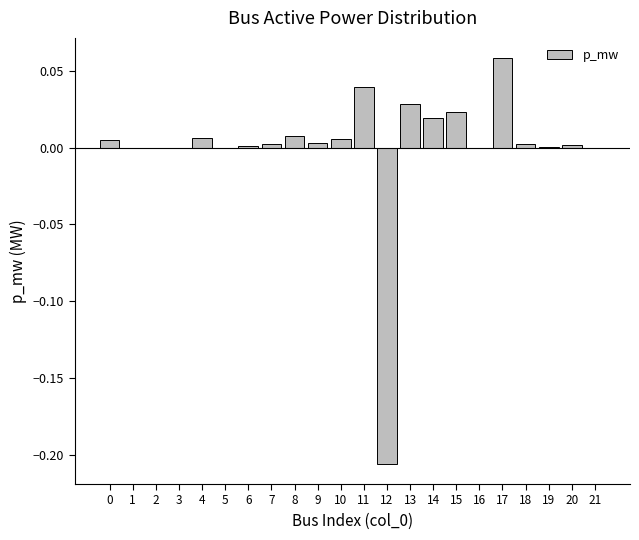

The value at 2 is -0.1. True or false?

False